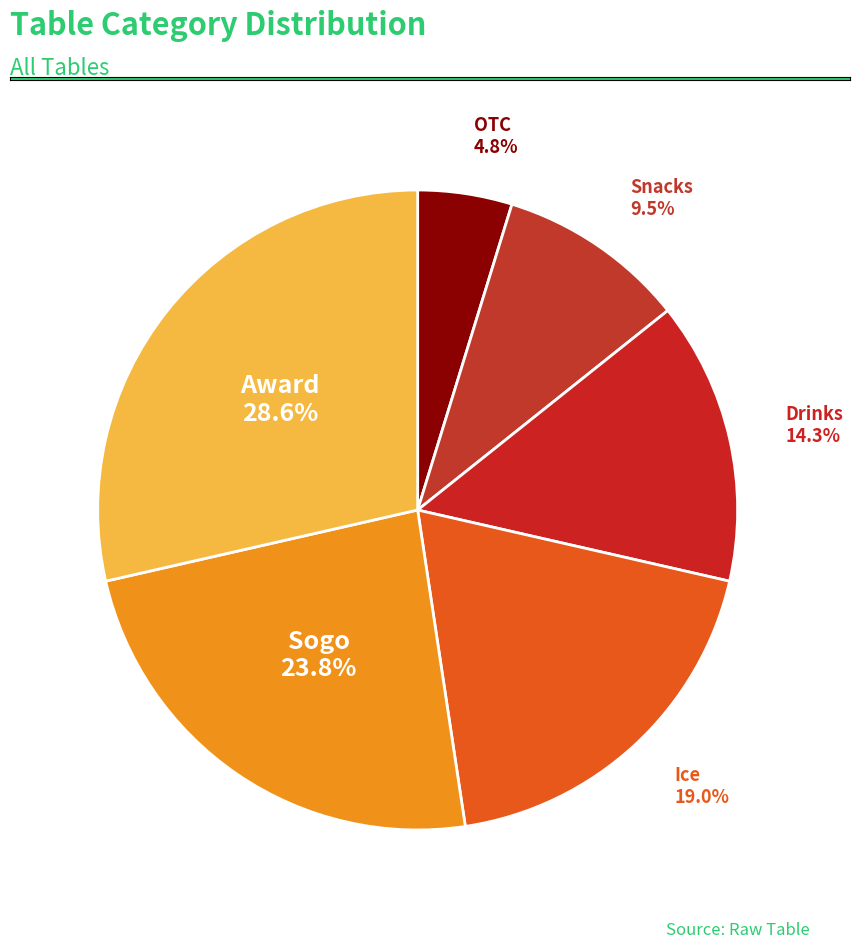

Which slice is the largest?

Award